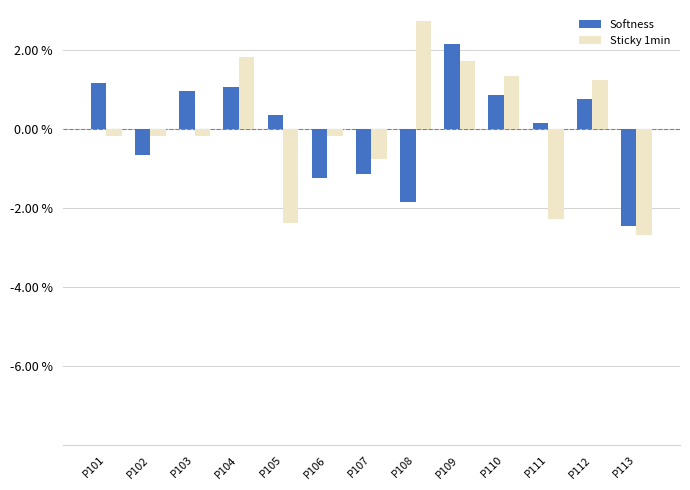

How many bars are there in total?

26